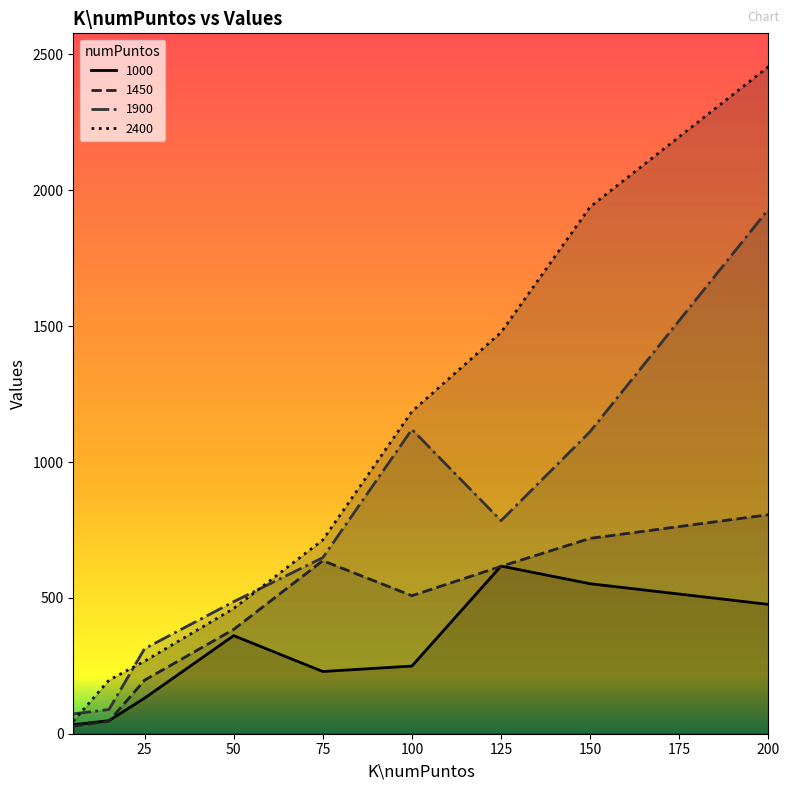

How many data points in 2400 are less than 713?

4